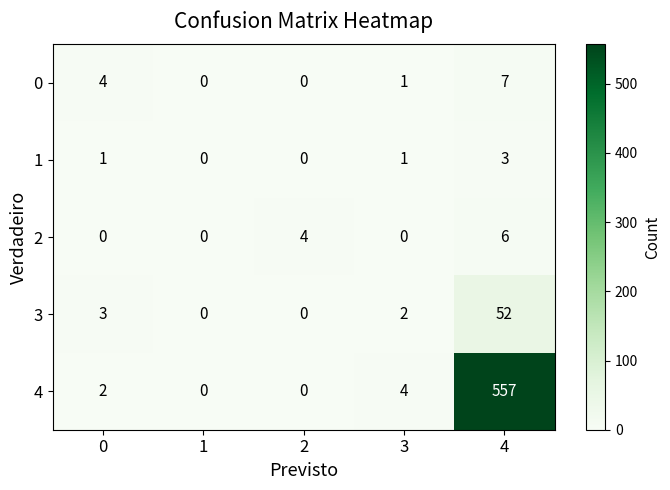

How many categories are shown in the chart?

5